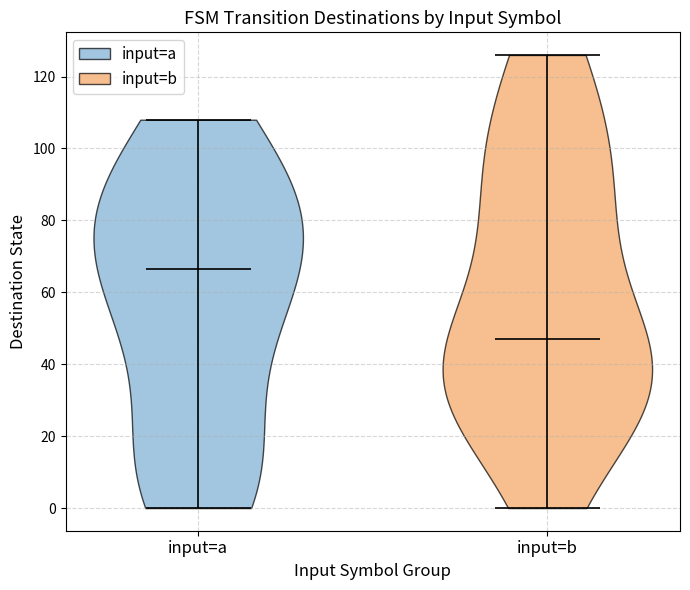

Which violin has the highest median line?

input=a